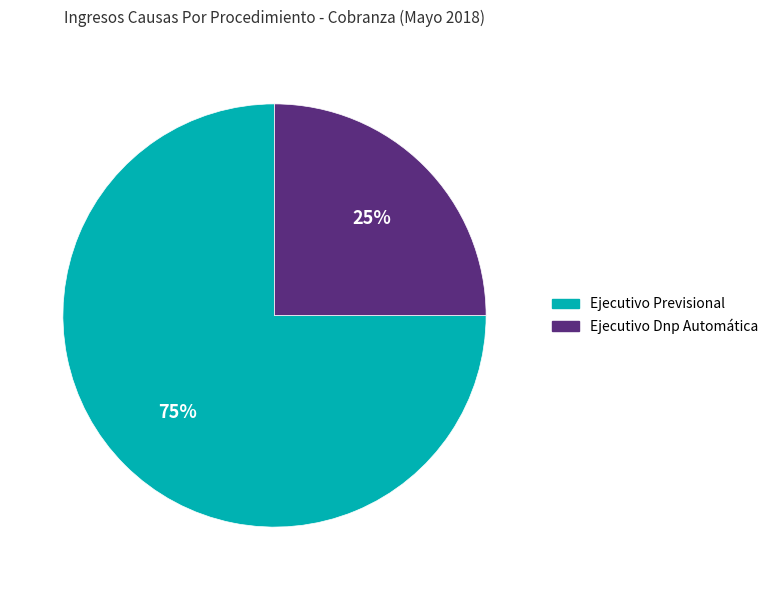

To the nearest percent, what is the average slice percentage?

50%